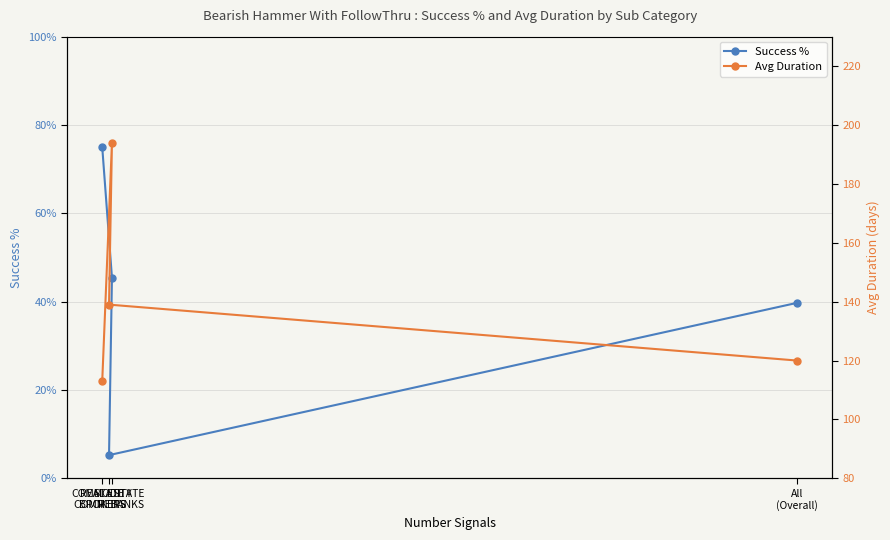

In Success %, how many points are lower than both neighbors (excluding endpoints)?

1